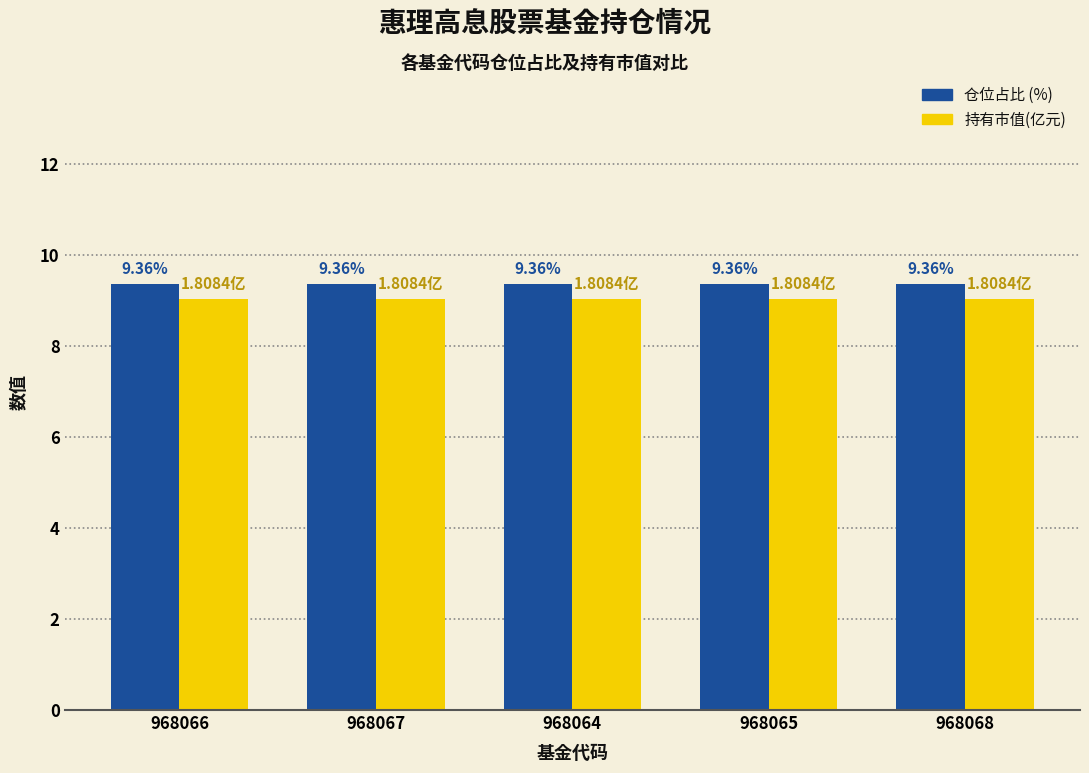

What is the total value across all series at 968064?

18.4